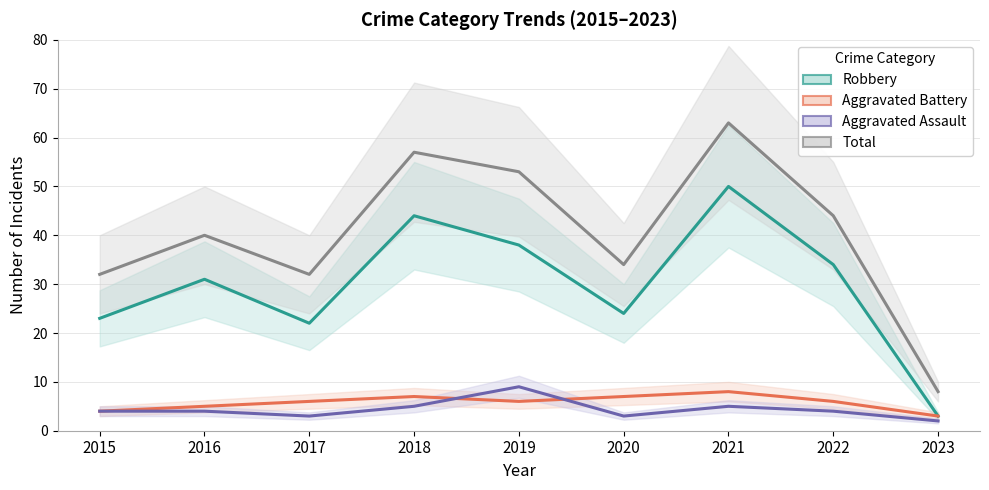

List the labels in order of Aggravated Assault value, largest first.

2019, 2018, 2021, 2015, 2016, 2022, 2017, 2020, 2023